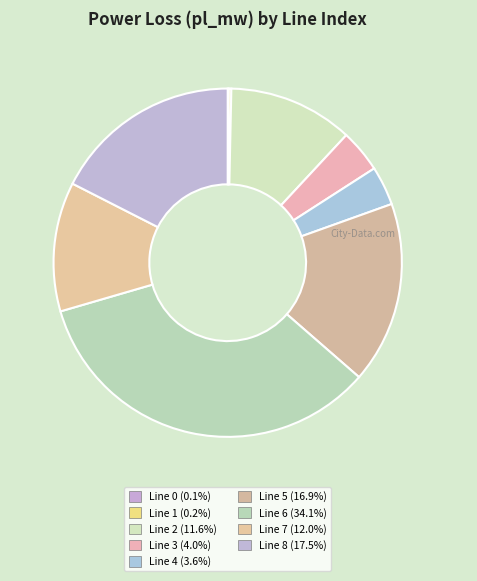

How many slices are in this pie chart?

9